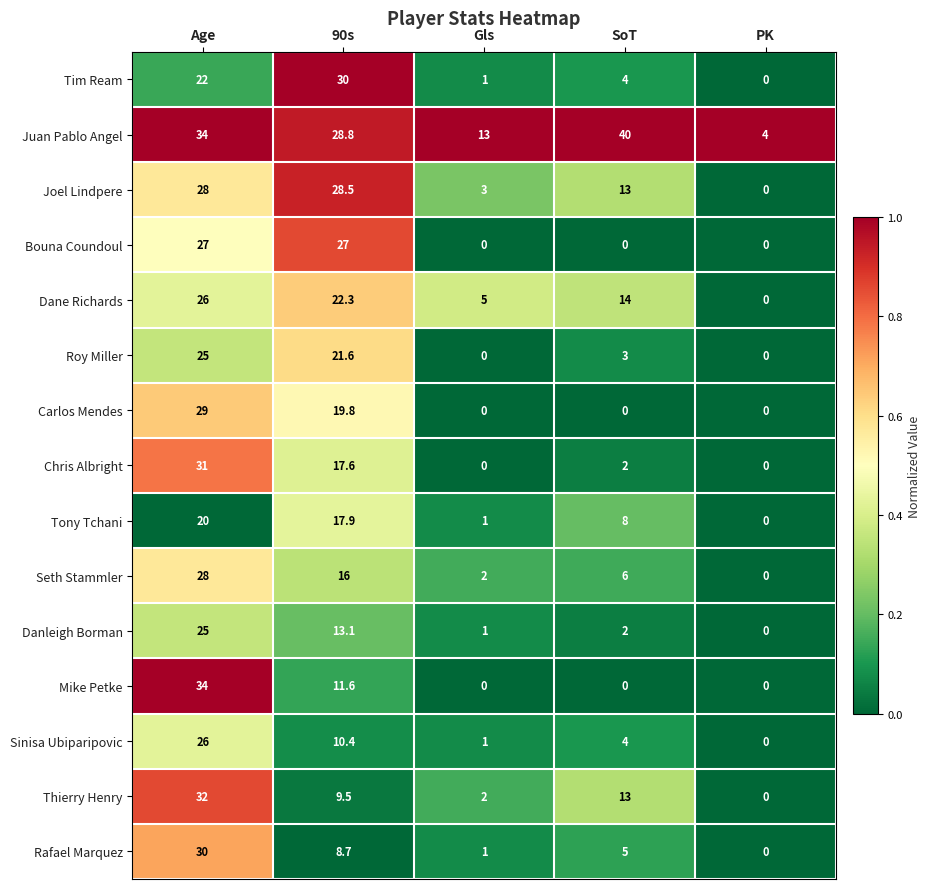

At how many categories does at least one series exceed 12?

4